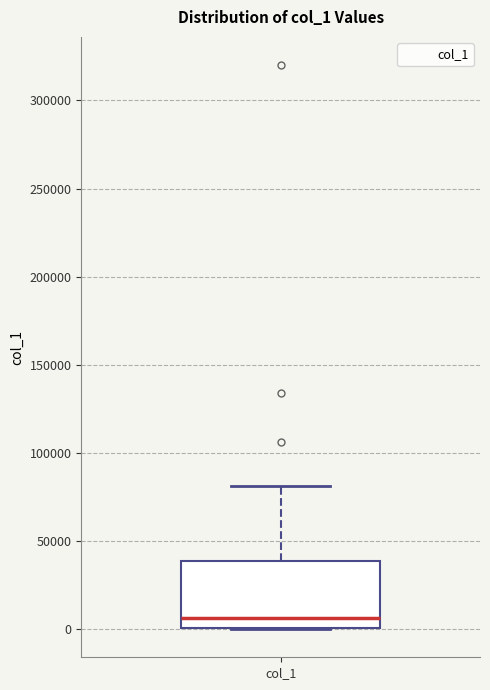

Transcribe this box plot: give where the median line is, the range the box spans, and where the two whiskers end, as read against the y-axis. The values are not printed on the chart, so give them approximately, as read against the axis.

median 5000, box 0 to 40000, whiskers 0 to 80000